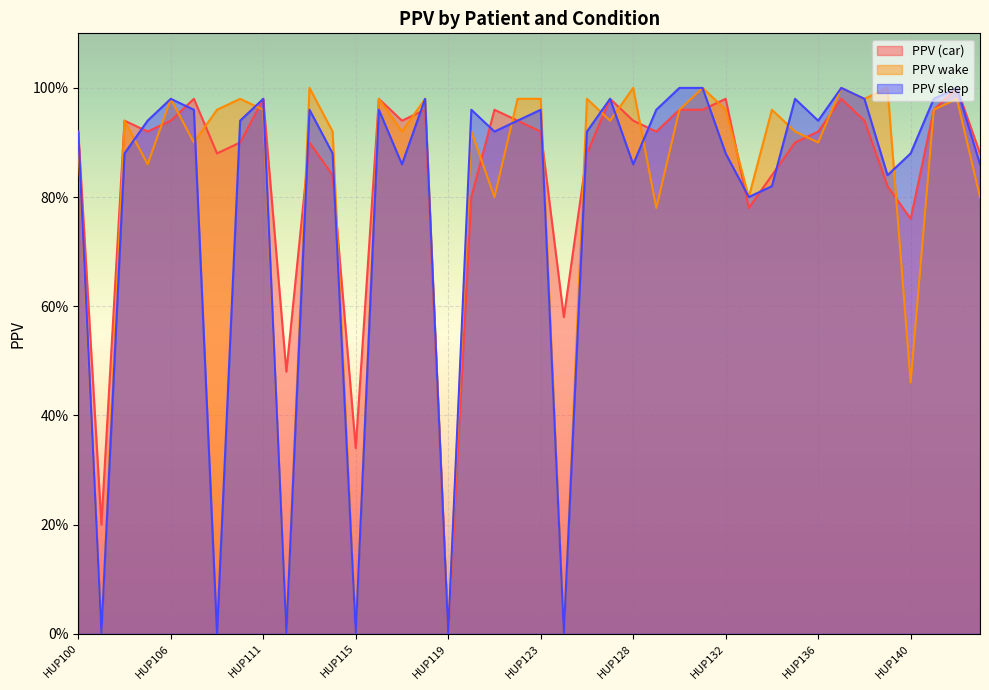

How many lines are shown in the chart?

3